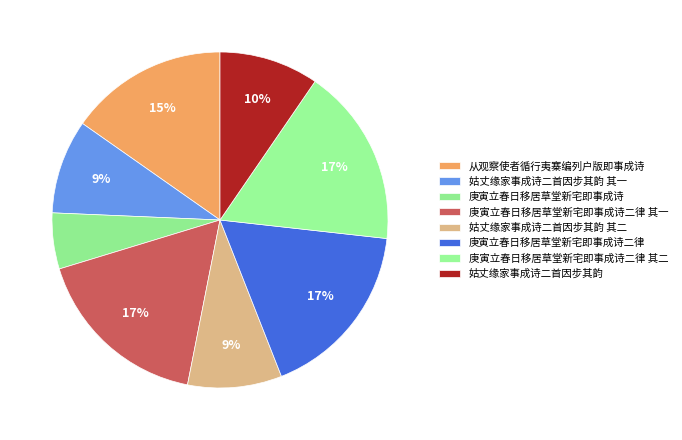

How many slices are in this pie chart?

8